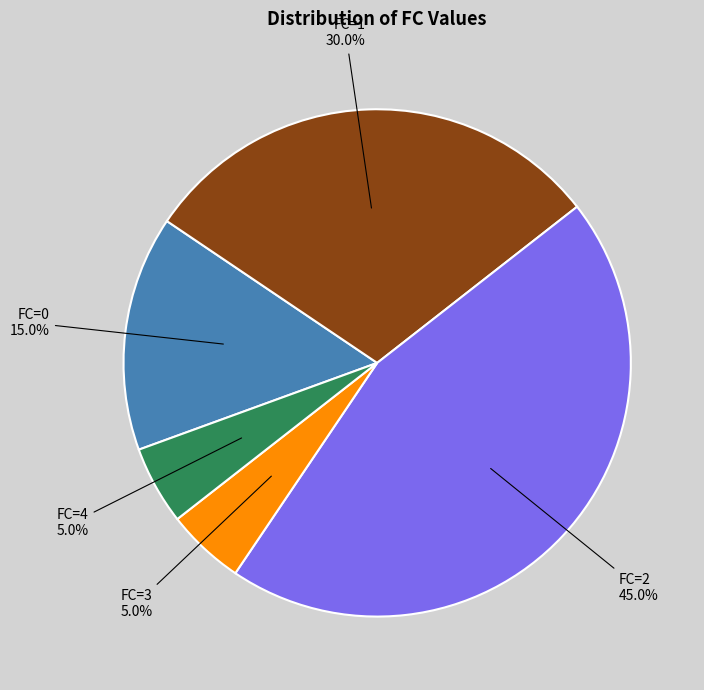

Approximately how many times larger is the value at FC=1 compared to FC=3?

6.0